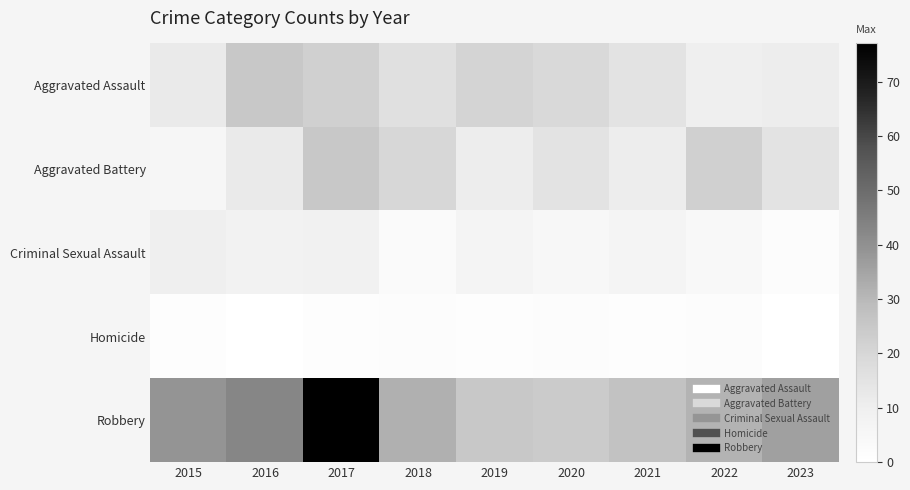

At which category is the sum across all series the highest?

2017